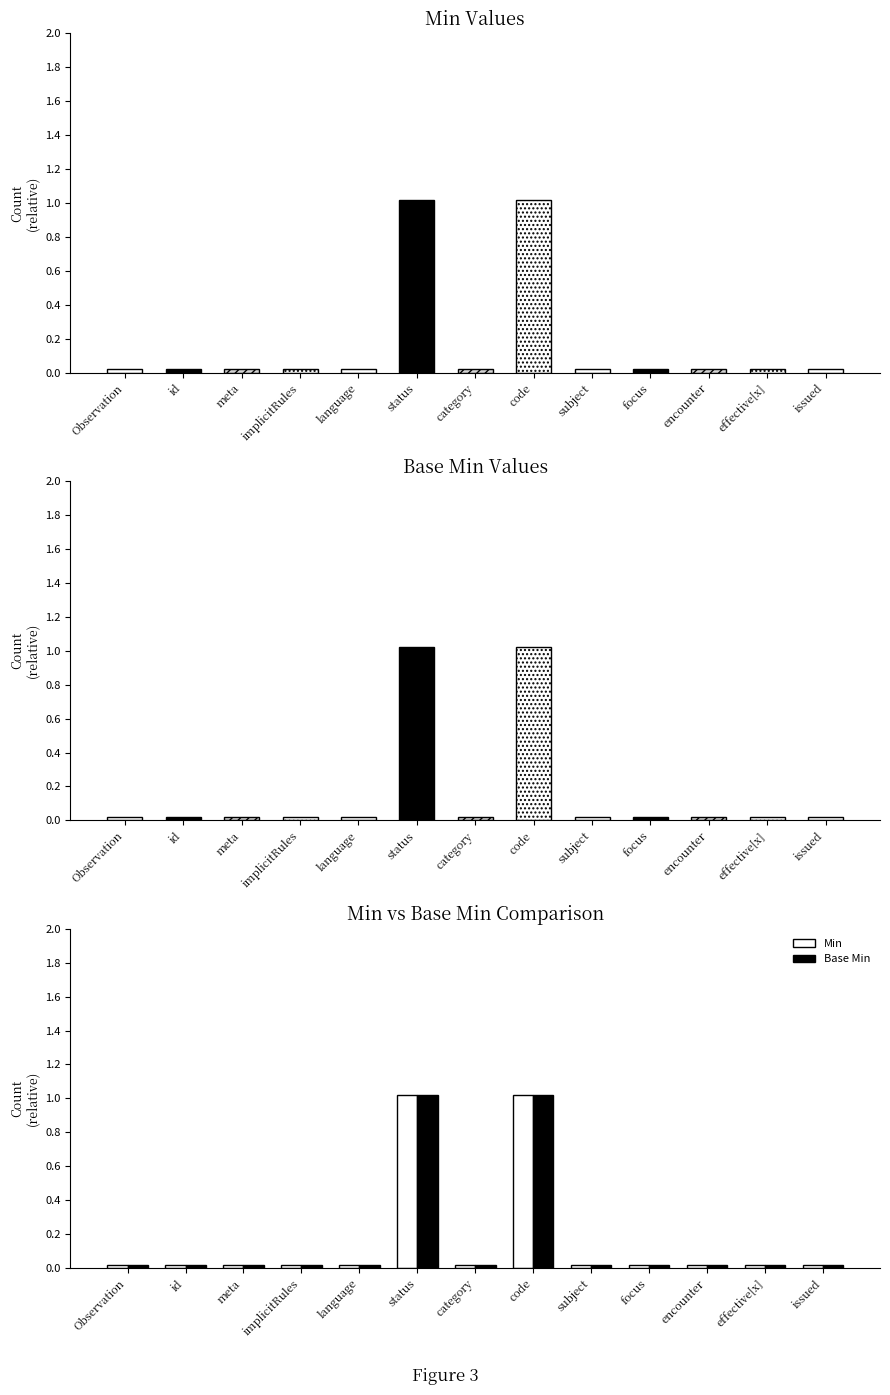

What is the label of the 7th bar from the left?

Observation.category